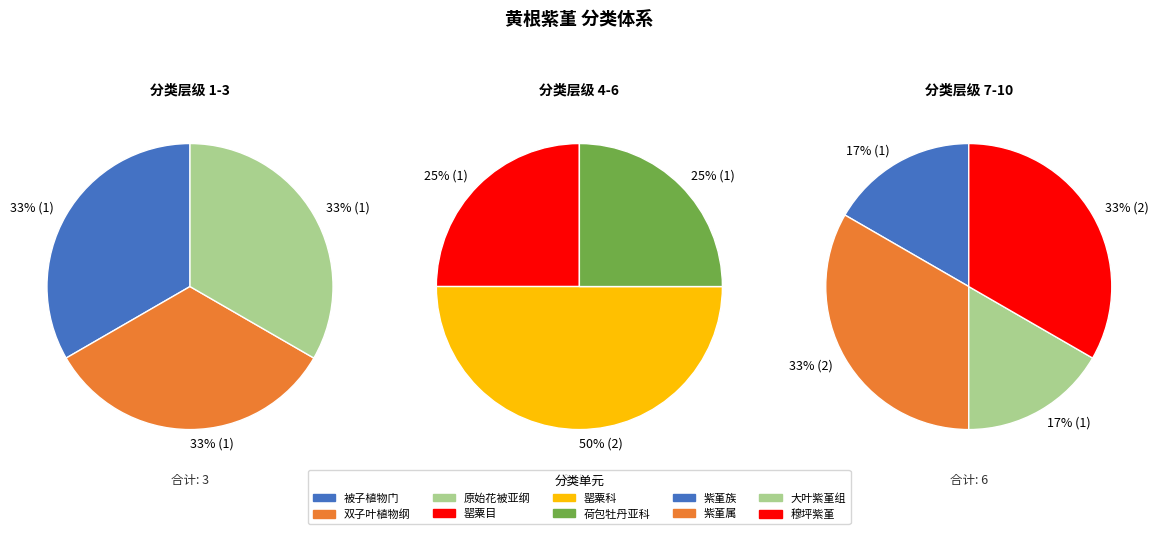

Combined, do 被子植物门 and 大叶紫堇组 account for over 50%?

No